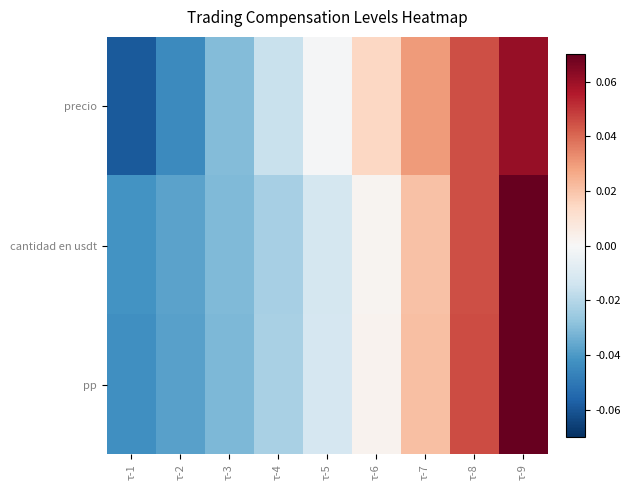

How many data points does each series have?

9